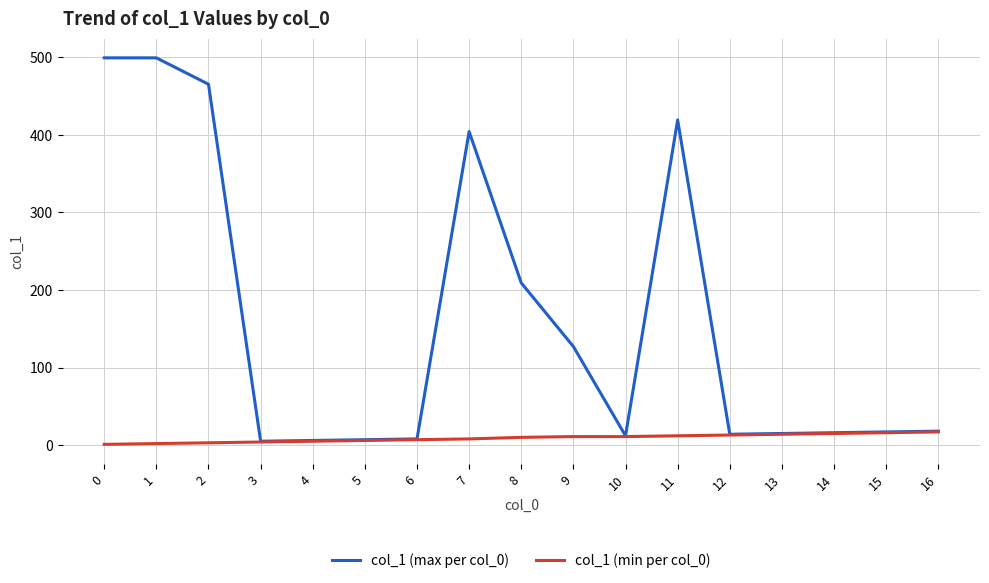

Which series has the largest range (max minus min)?

col_1 (max per col_0)